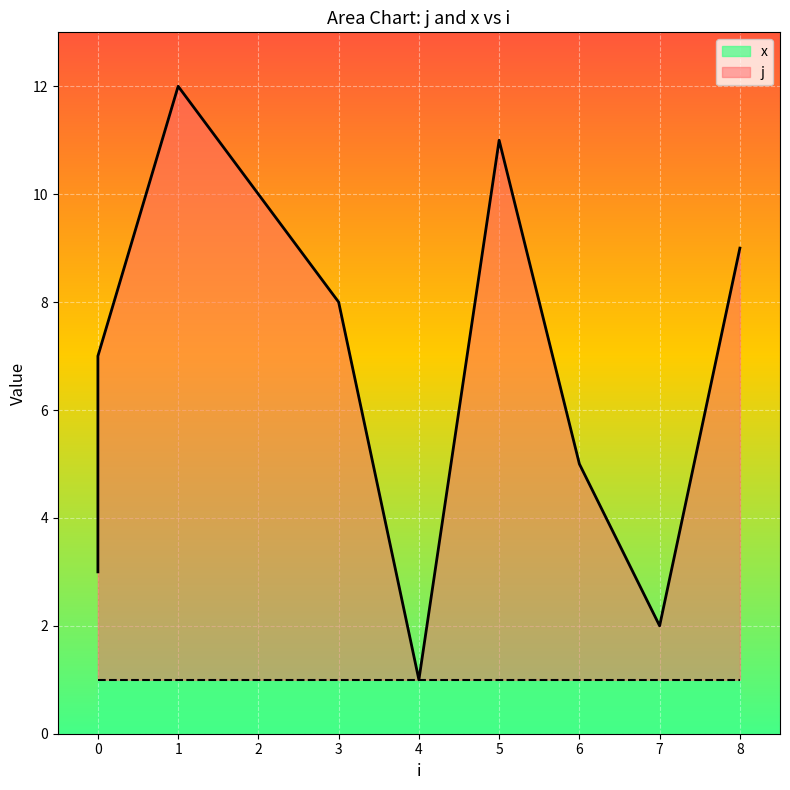

Reading left to right, transcribe all the data shown in this chart.

3	4	6	7	12	10	8	1	11	5	2	9